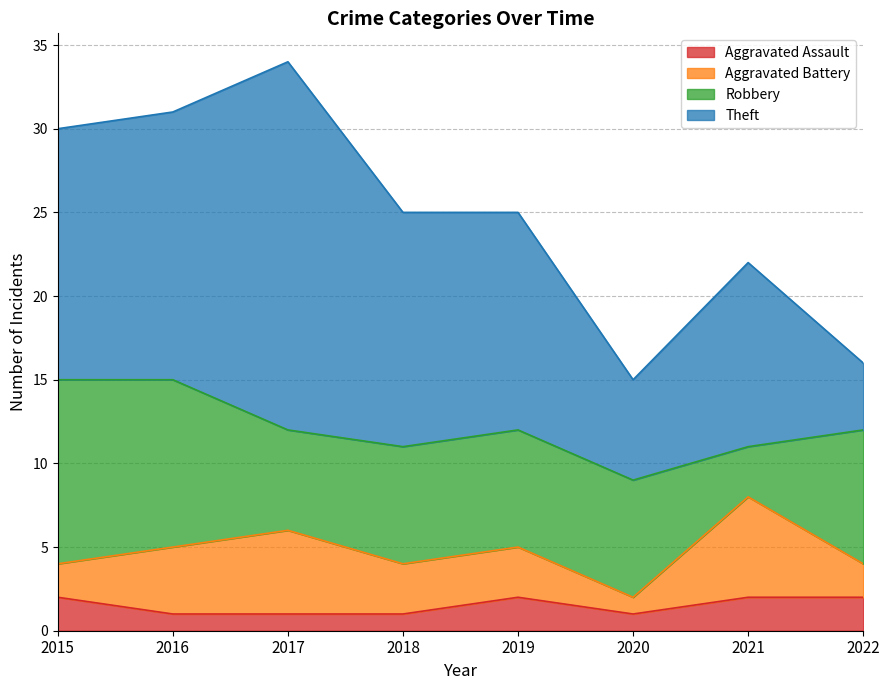

Which series has the largest total across all categories?

Theft